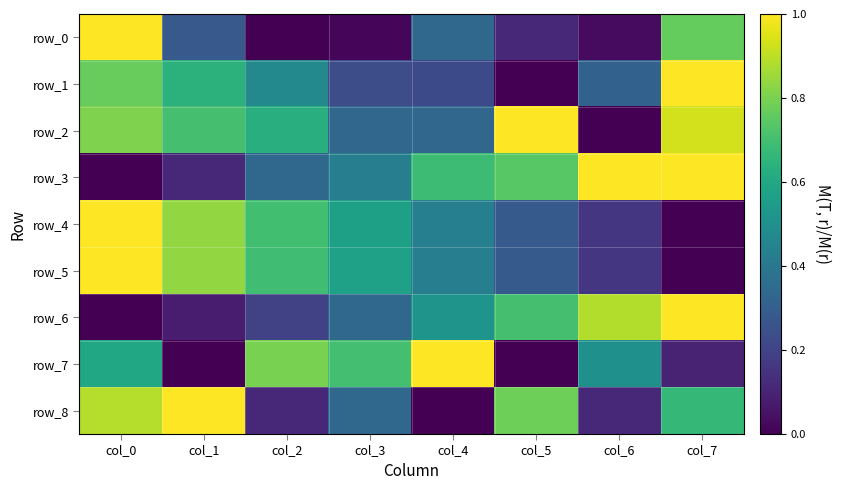

At how many categories does at least one series exceed 0?

8